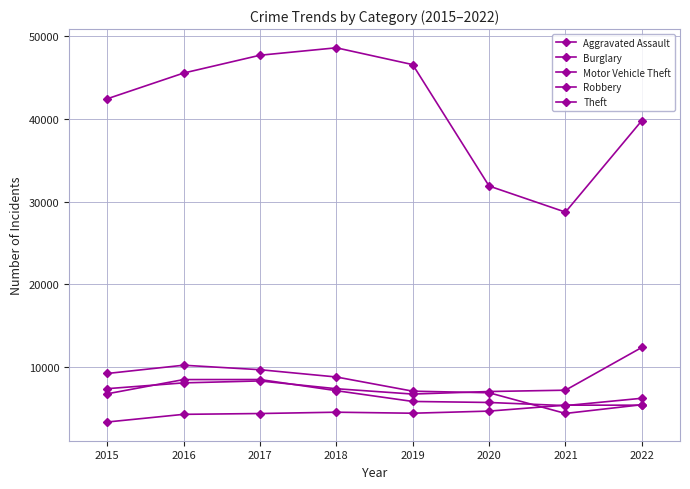

How many data points does each series have?

8